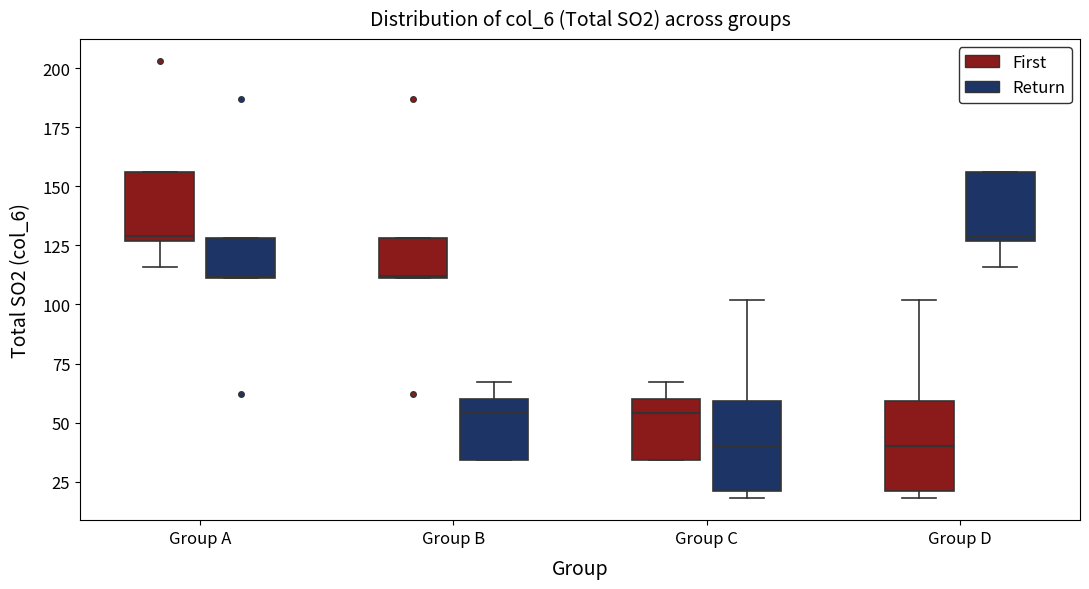

Where does the median line of the box for Group C (First) sit on the y-axis? The values are not printed on the chart, so give them approximately, as read against the axis.

55